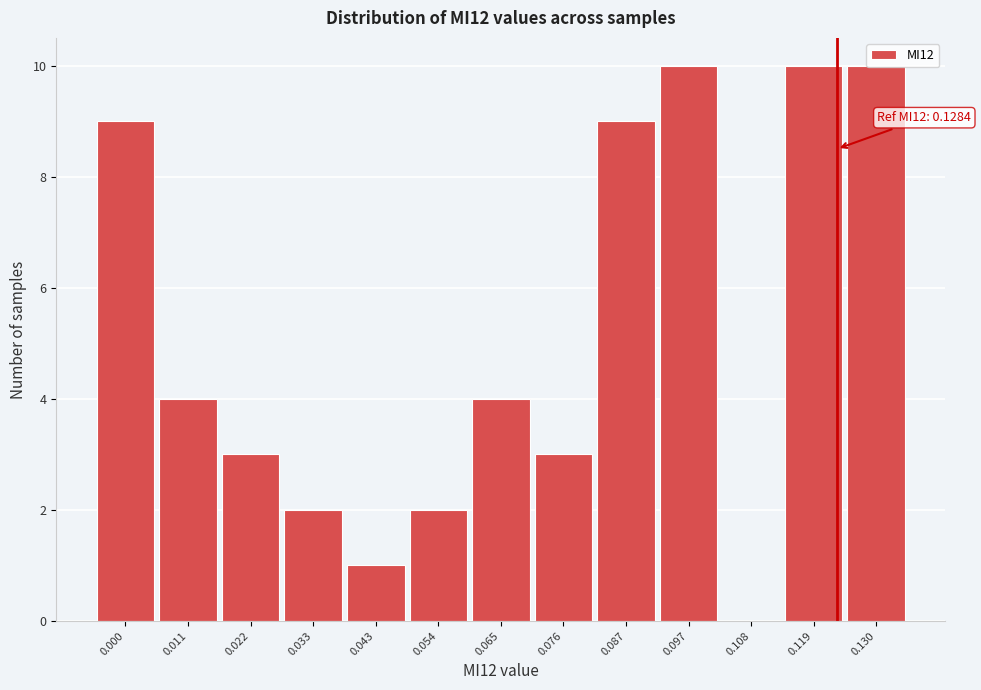

What is the greatest value displayed?

10